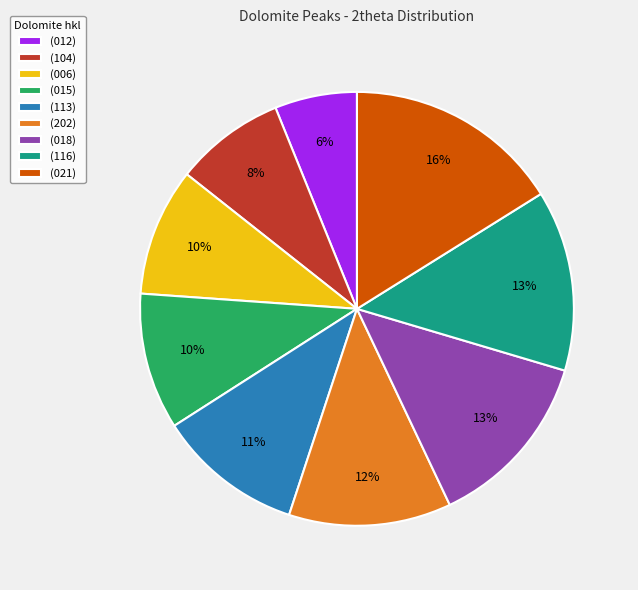

What is the ratio of the value at (202) to the value at (116)?

0.9